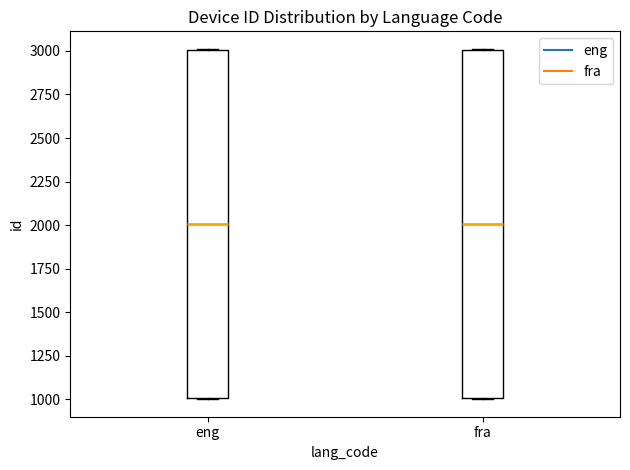

Reading left to right, transcribe this box plot: for each box, give where its median line is, the range the box spans, and where its two whiskers end, as read against the y-axis. The values are not printed on the chart, so give them approximately, as read against the axis.

eng: median 2000, box 1000 to 3000, whiskers 1000 to 3000
fra: median 2000, box 1000 to 3000, whiskers 1000 to 3000